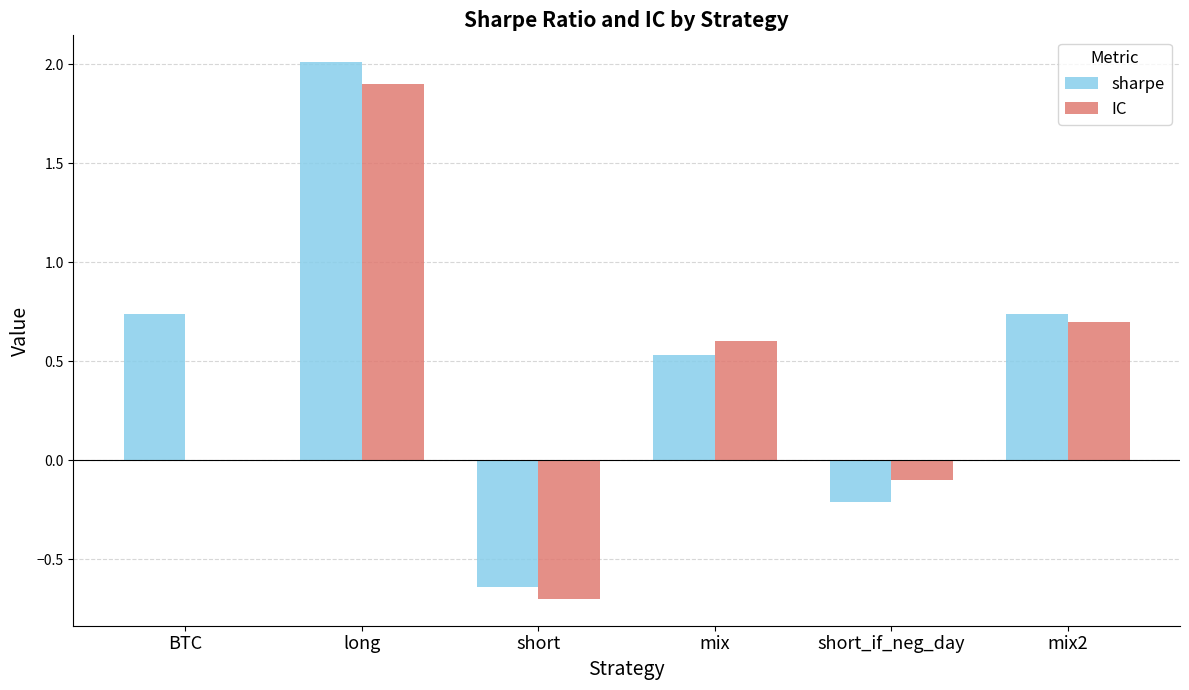

The sharpe series shows 1.2 at mix2. True or false?

False